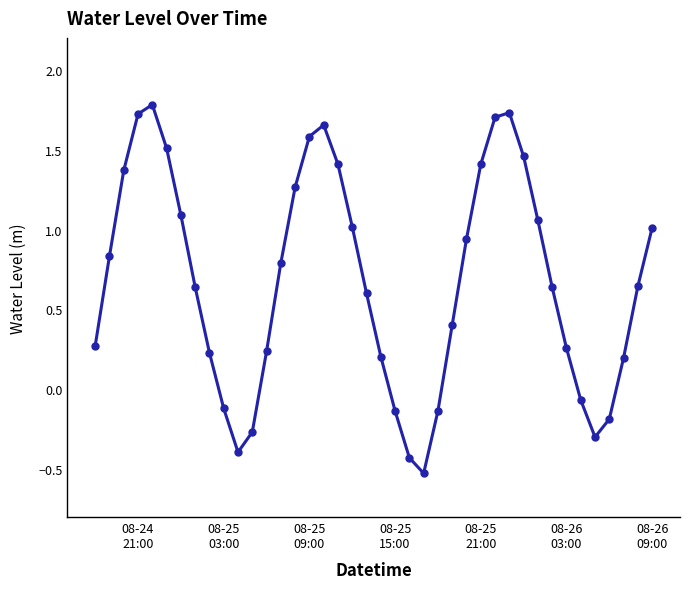

What is the maximum value shown in the chart?

1.8